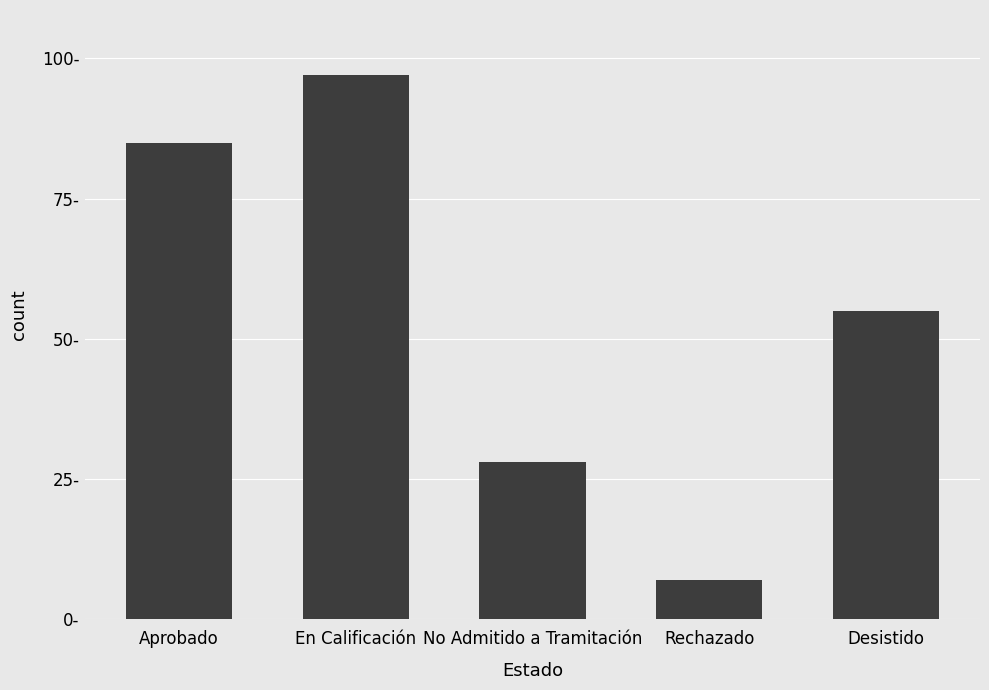

What is the difference between the maximum and minimum values?

90